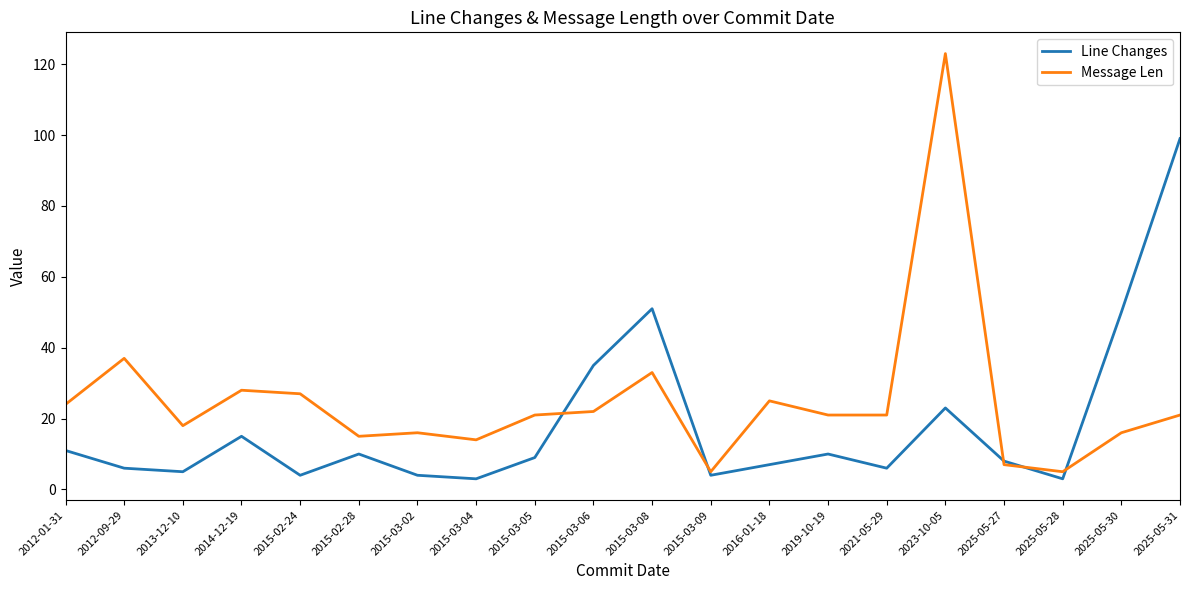

Which series has the largest range (max minus min)?

Message Len